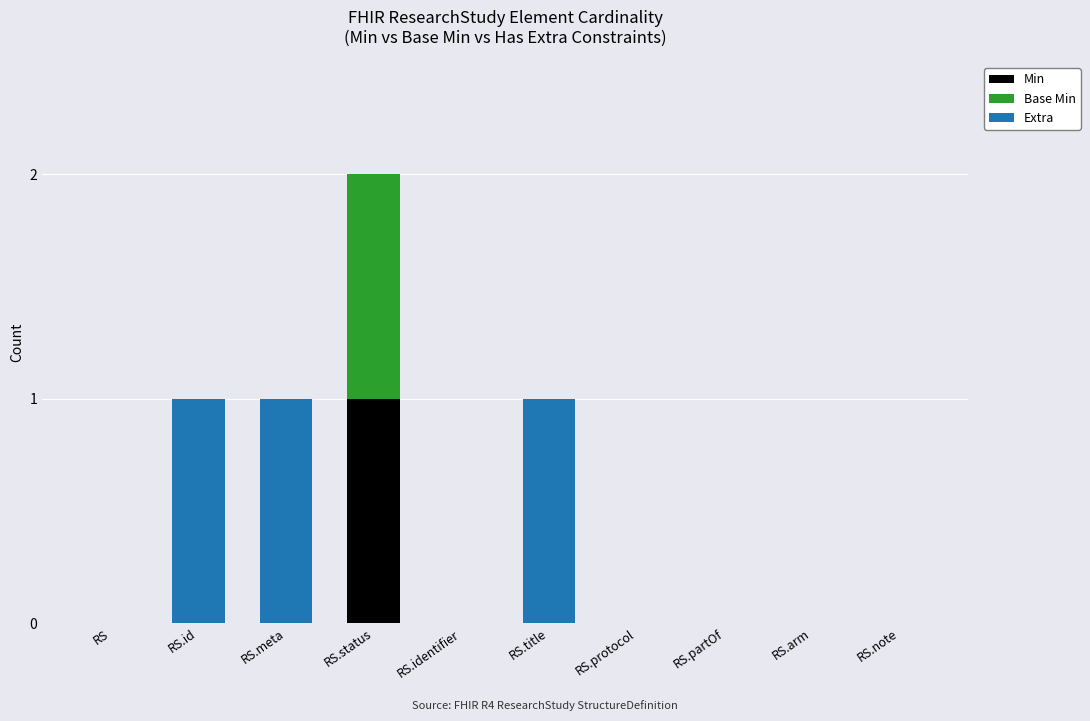

What are all the series names shown in the legend?

Min, Base Min, Extra